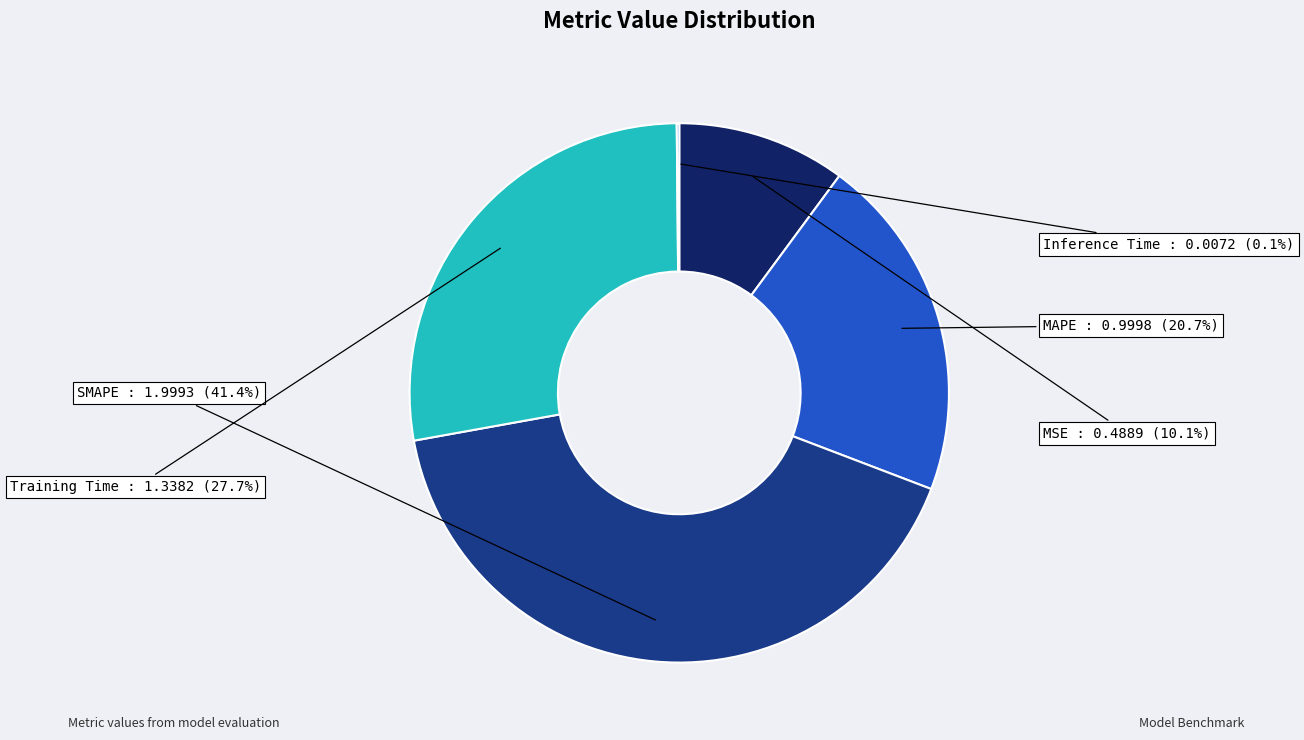

Is there a majority slice in this chart?

No